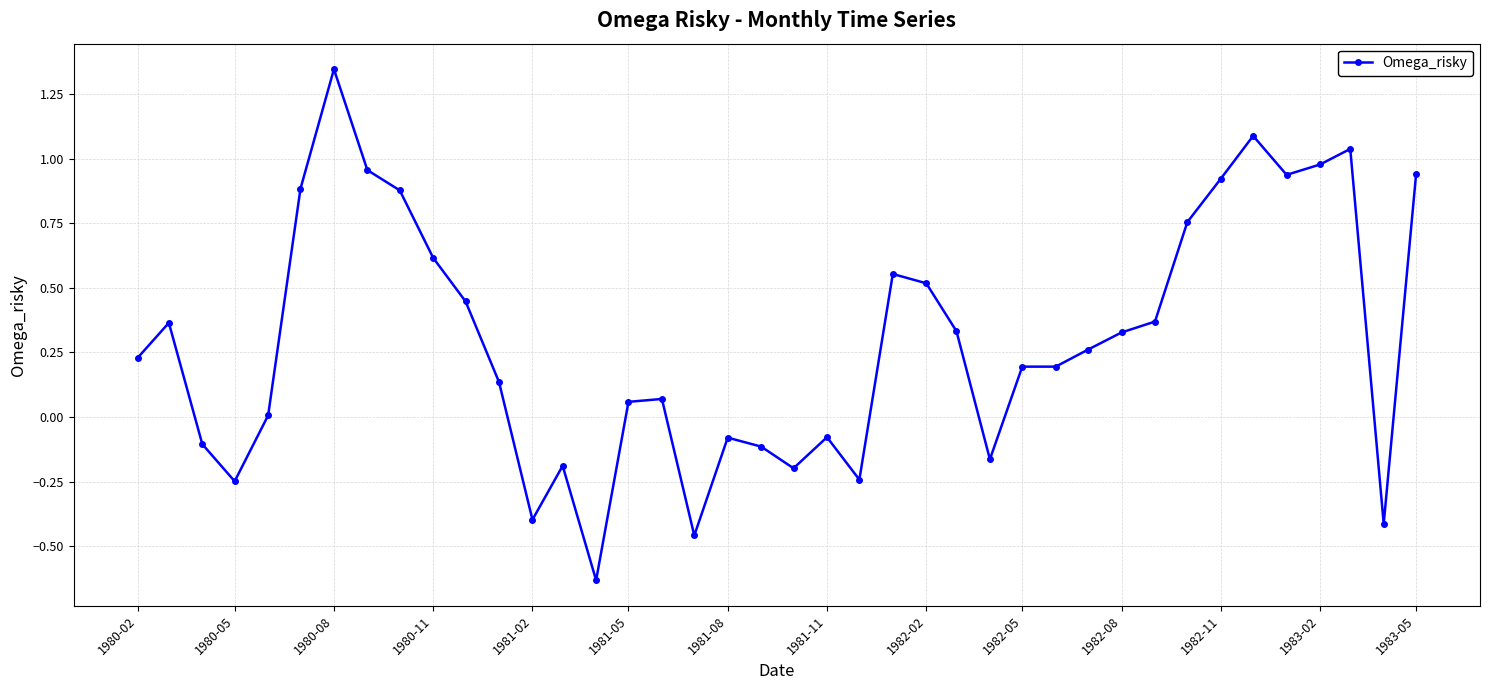

Does the chart display data point markers on the line(s)?

Yes